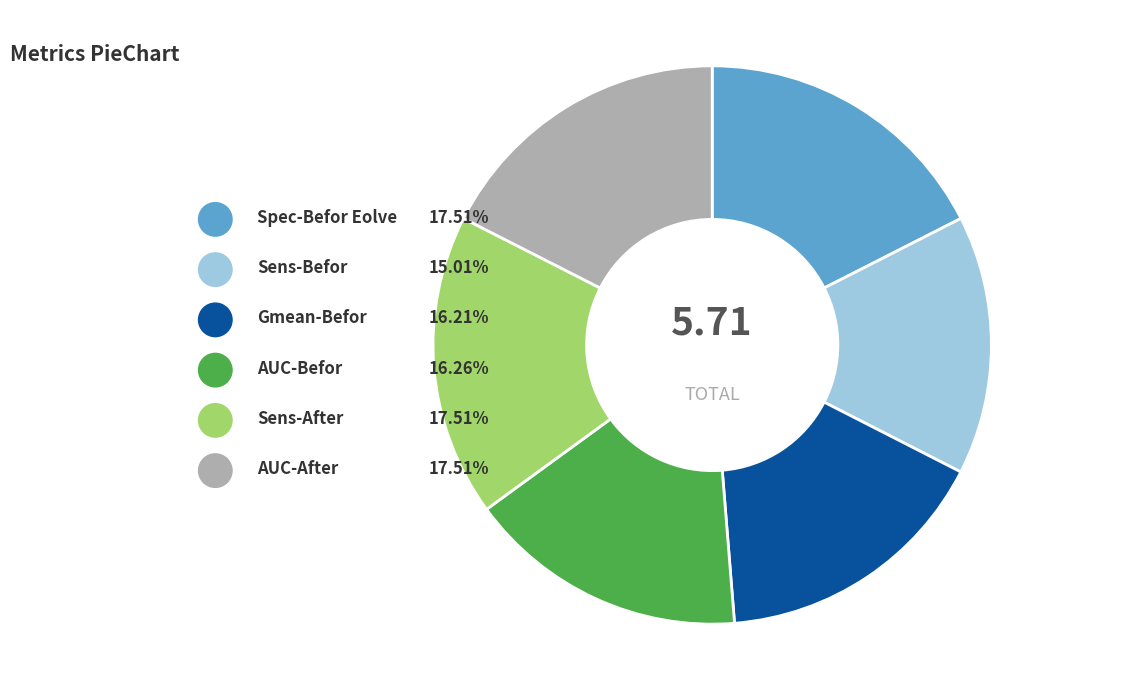

Rank the categories by value from highest to lowest.

Spec-Befor Eolve, Sens-After, AUC-After, AUC-Befor, Gmean-Befor, Sens-Befor